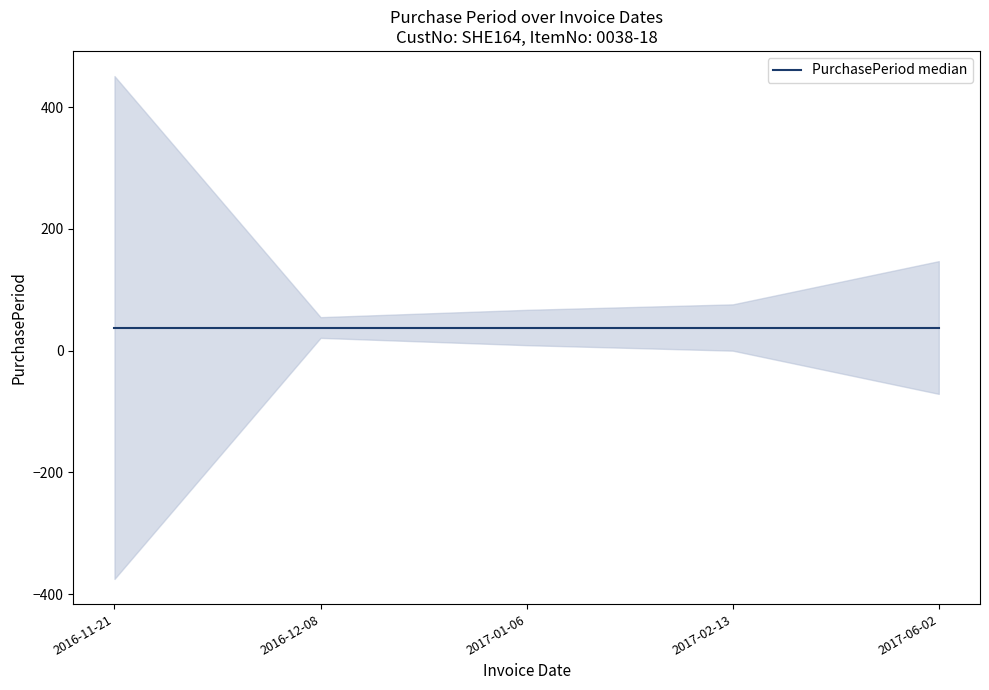

Is it true that the value at 2016-12-08 is 30?

False